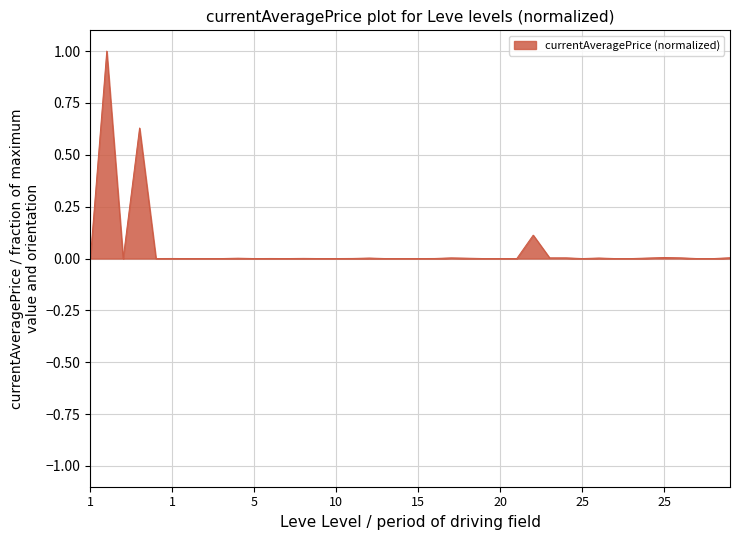

What is the maximum value shown in the chart?

1.0